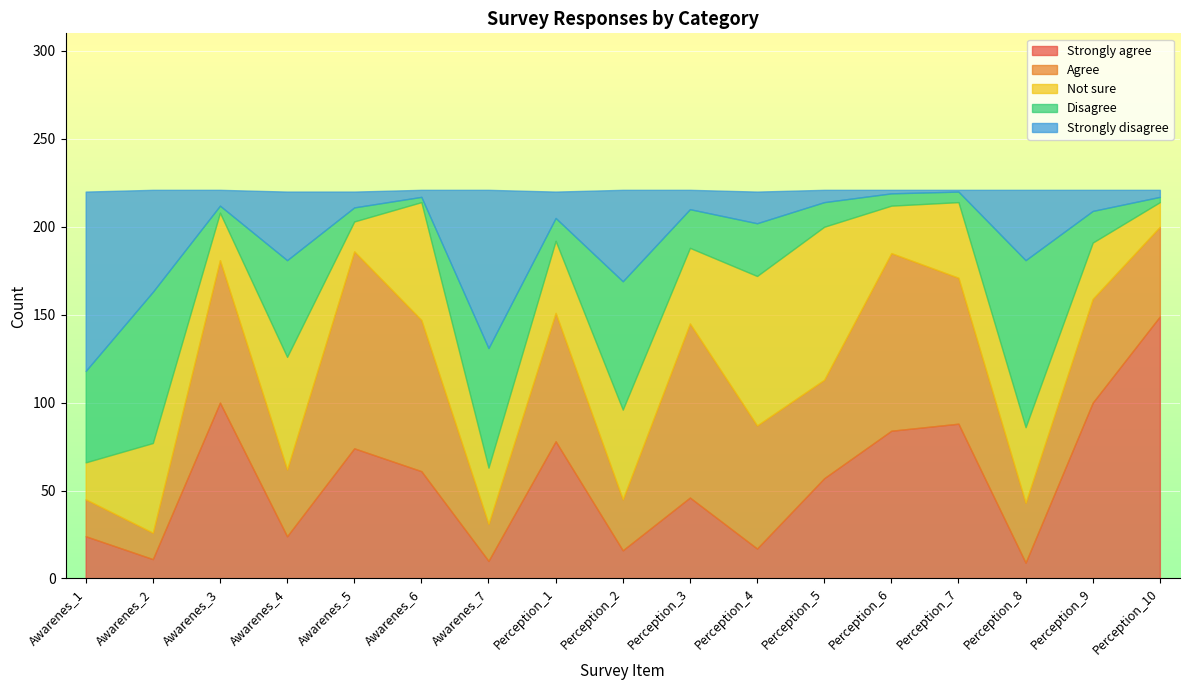

The value of Strongly disagree at Perception_5 is 10. True or false?

False